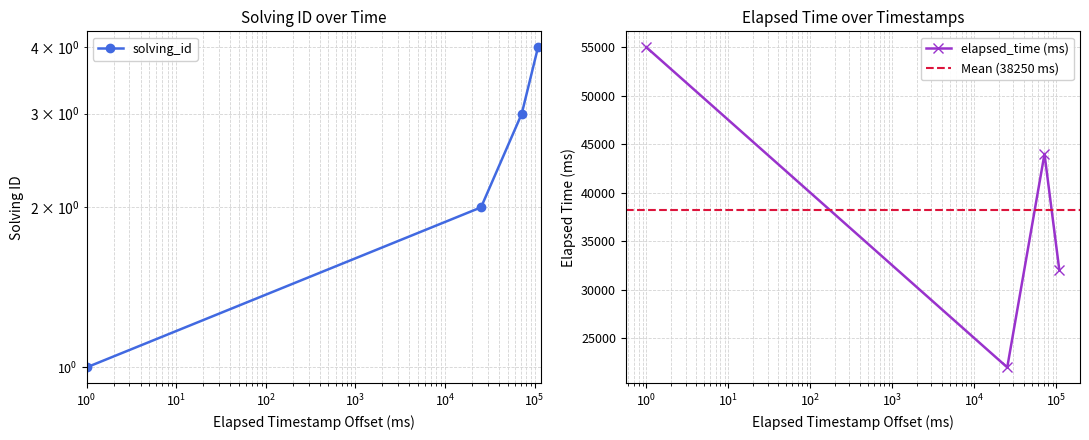

Which series has the largest total across all categories?

elapsed_time